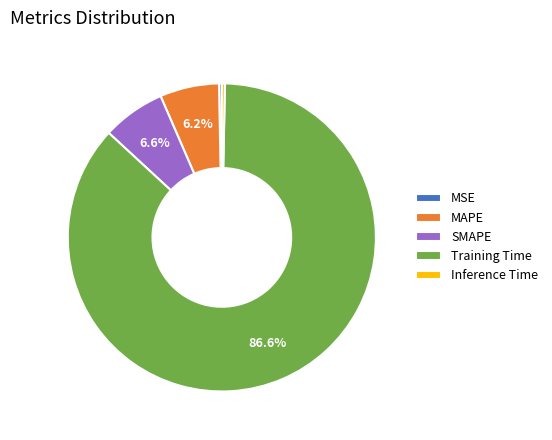

To the nearest percent, what is the difference between the SMAPE and Inference Time slice percentages?

6%